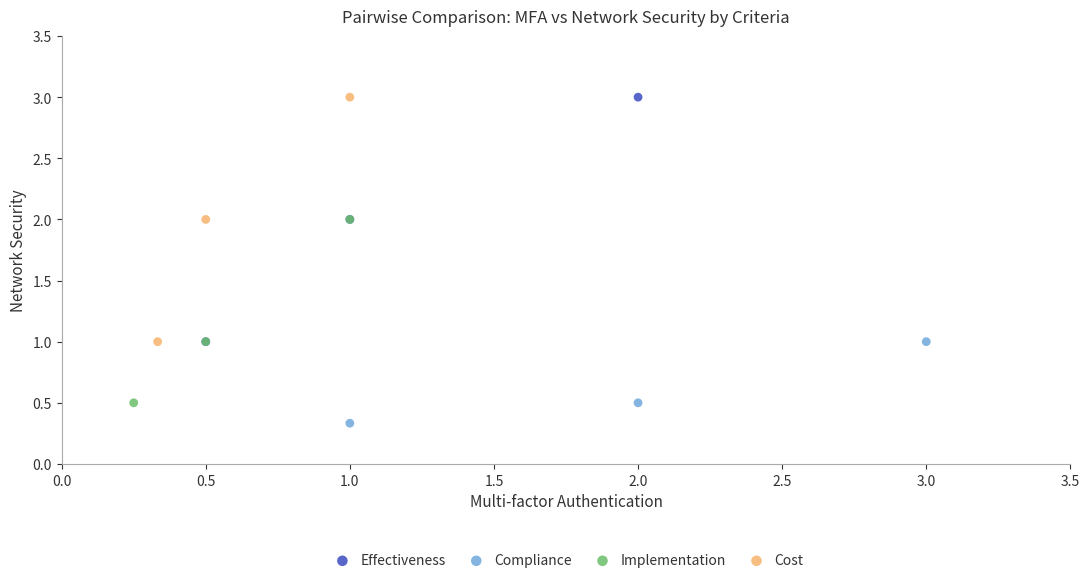

What are all the series names shown in the legend?

Effectiveness, Compliance, Implementation, Cost